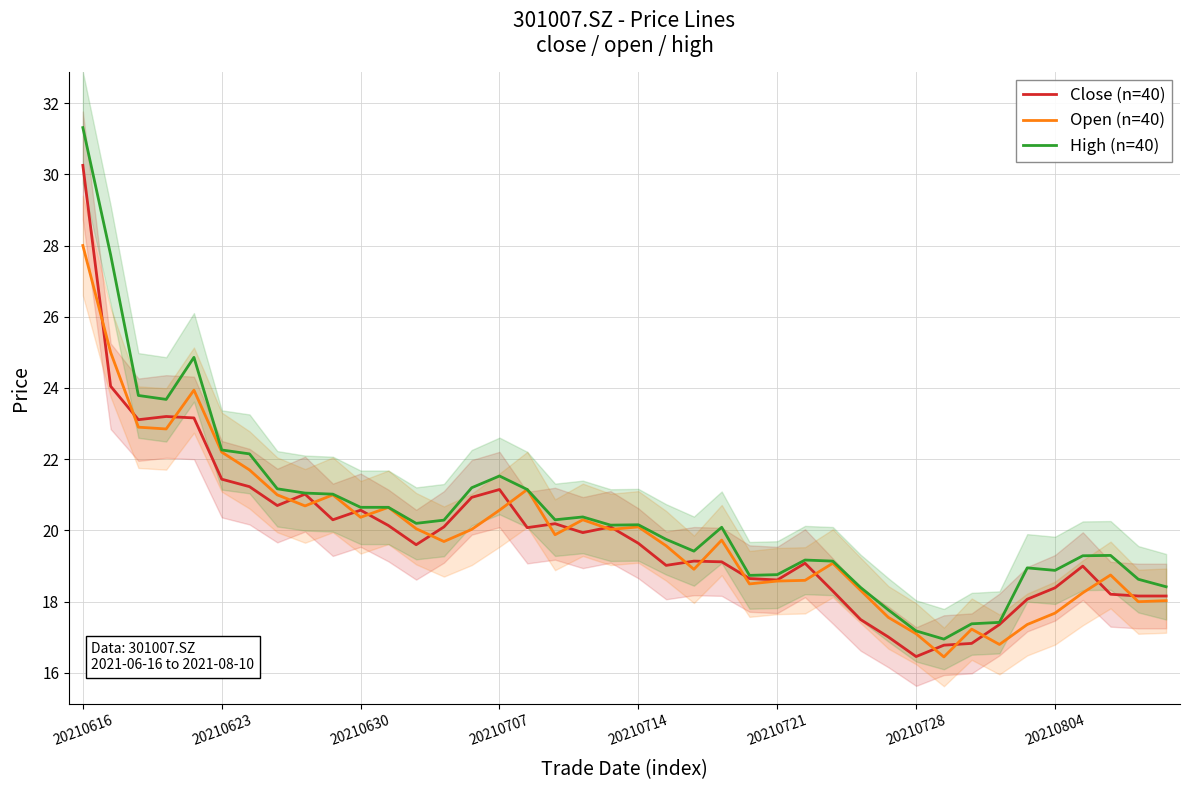

True or false: High (n=40) and Open (n=40) cross at least once.

False